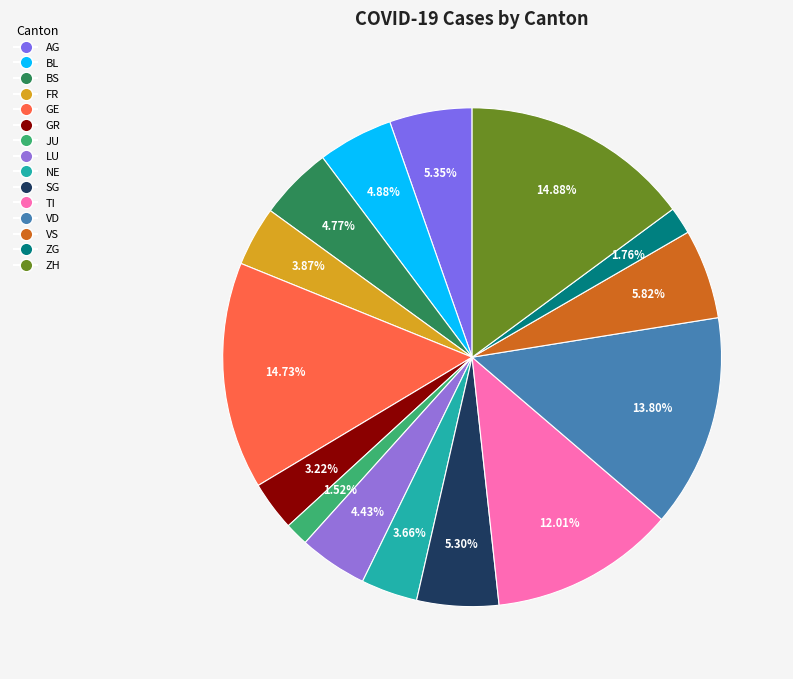

Count the number of slices in the pie.

15